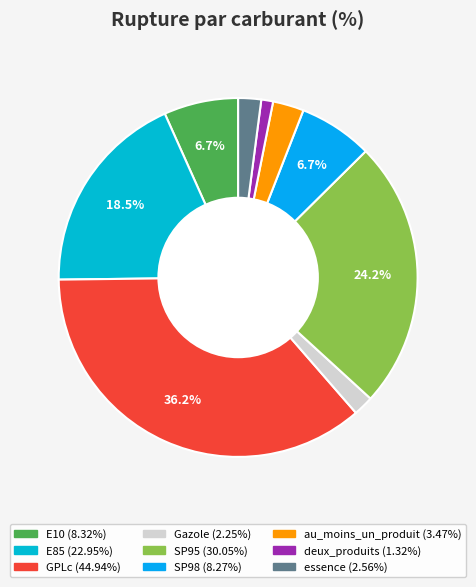

Approximately how many times larger is the value at essence compared to Gazole?

1.1